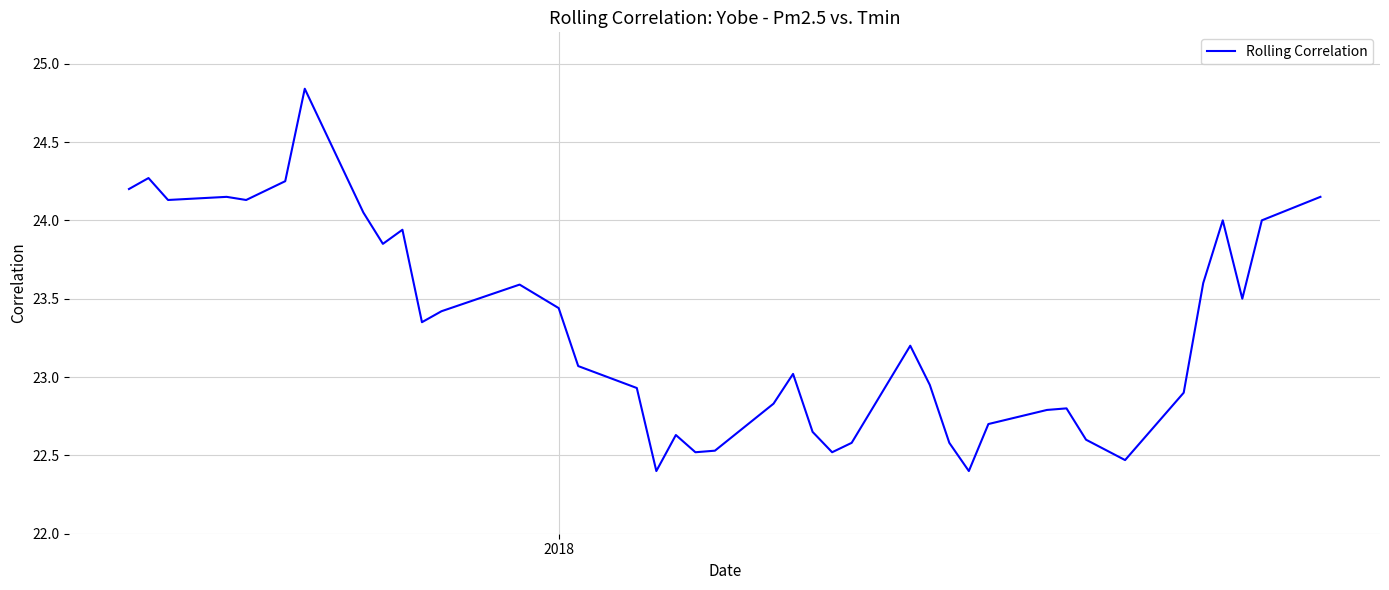

What is the average value?

23.3